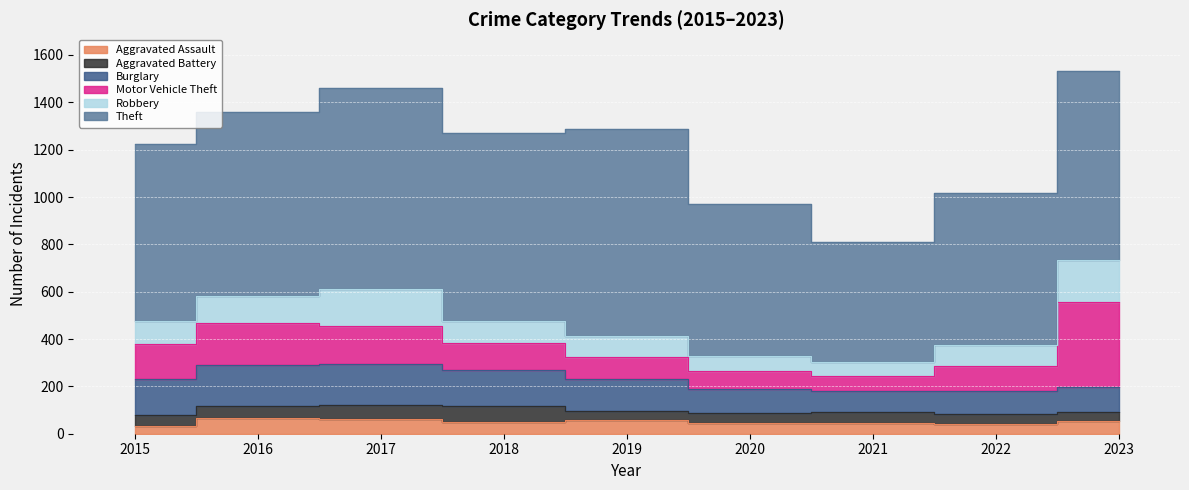

Where is Motor Vehicle Theft nearest to the value 211?

2016